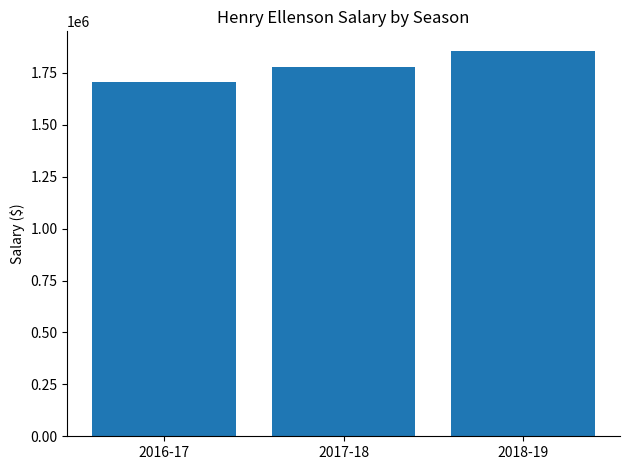

The chart shows a value of 1704120 at 2016-17. True or false?

True